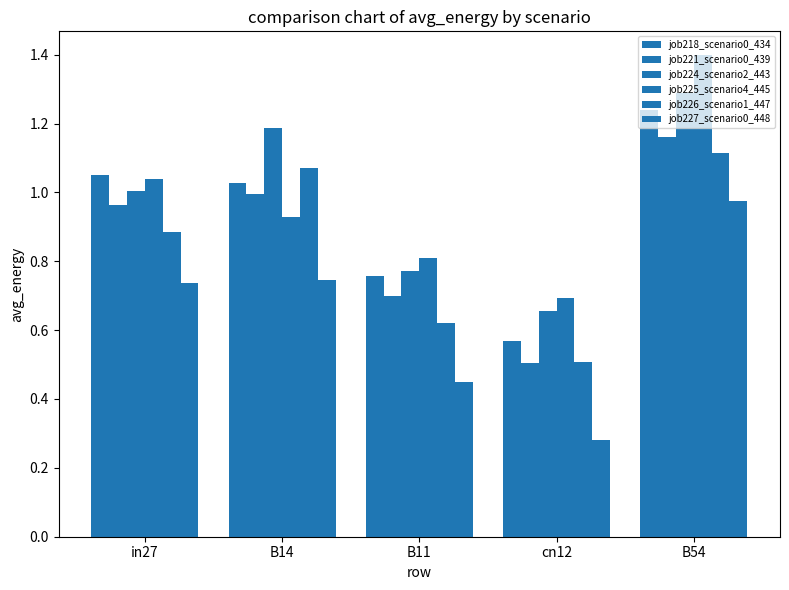

What is the difference between the job225_scenario4_445 values at cn12 and B54?

0.7